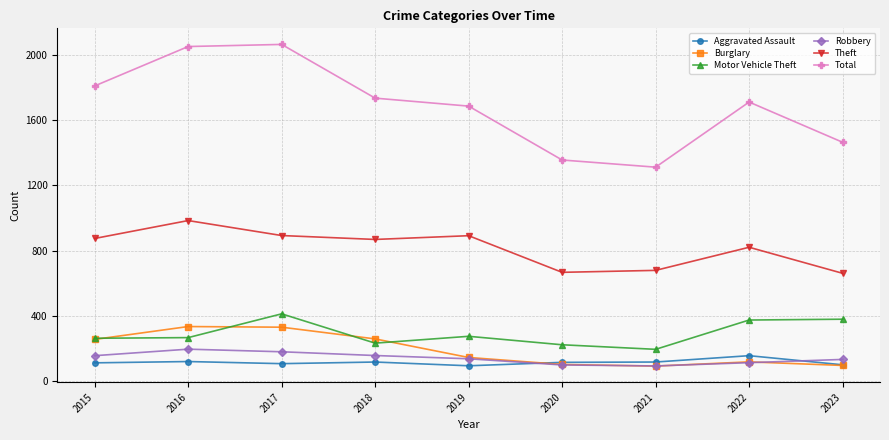

What is the value of the Burglary point at the 4th from the left?

257